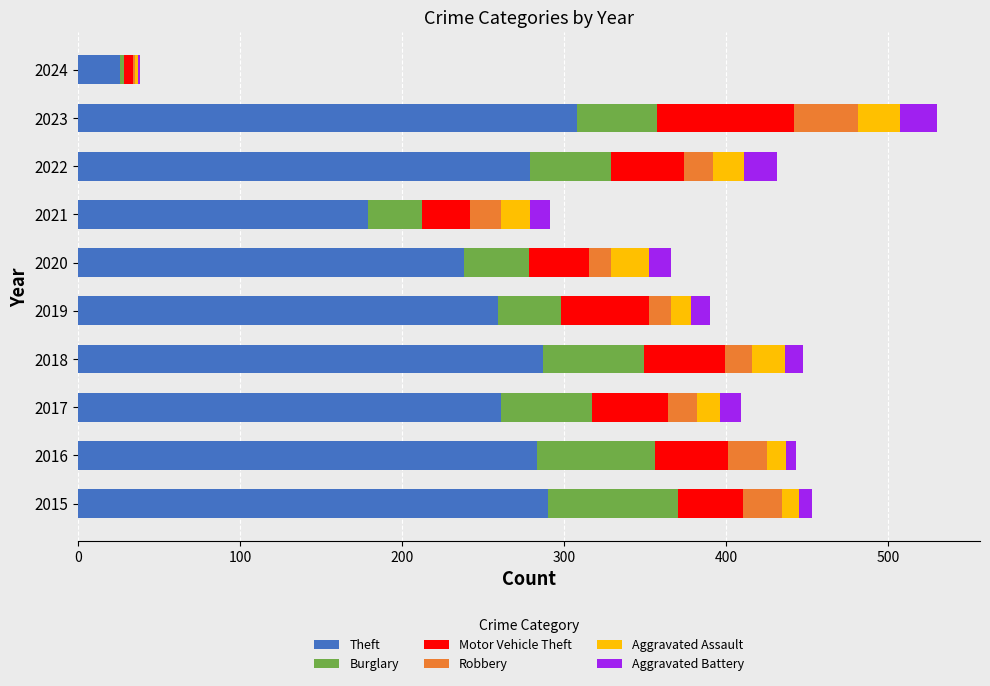

What is the total value across all series at 2021?

291